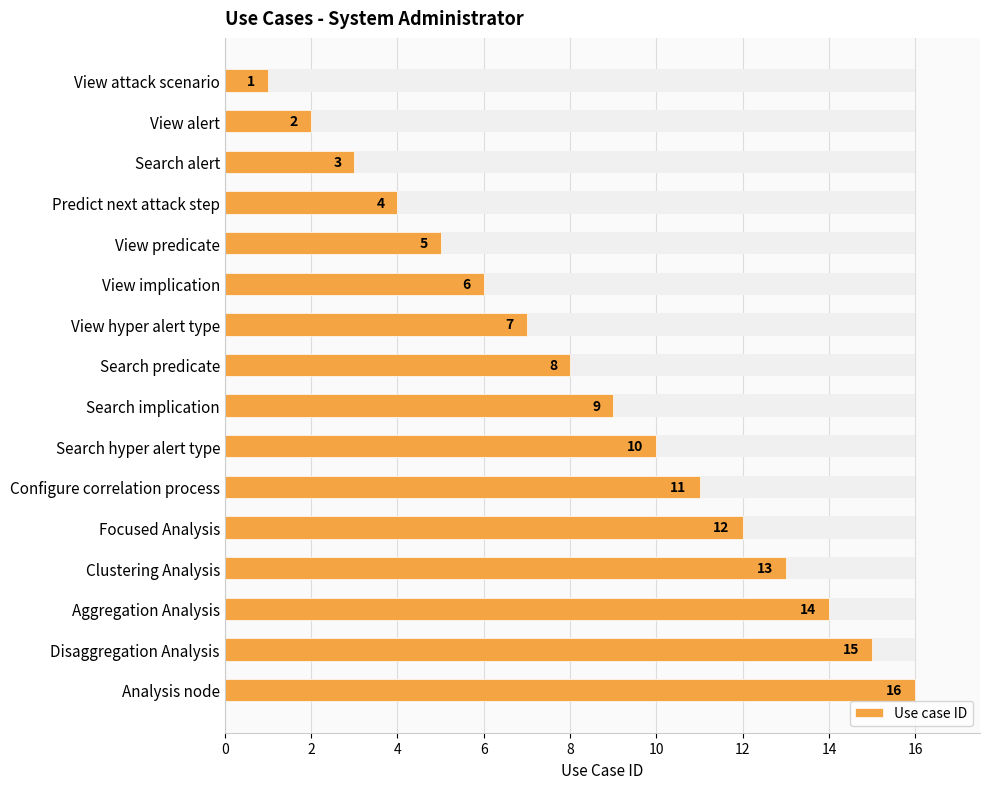

Does the chart contain stacked bars?

No